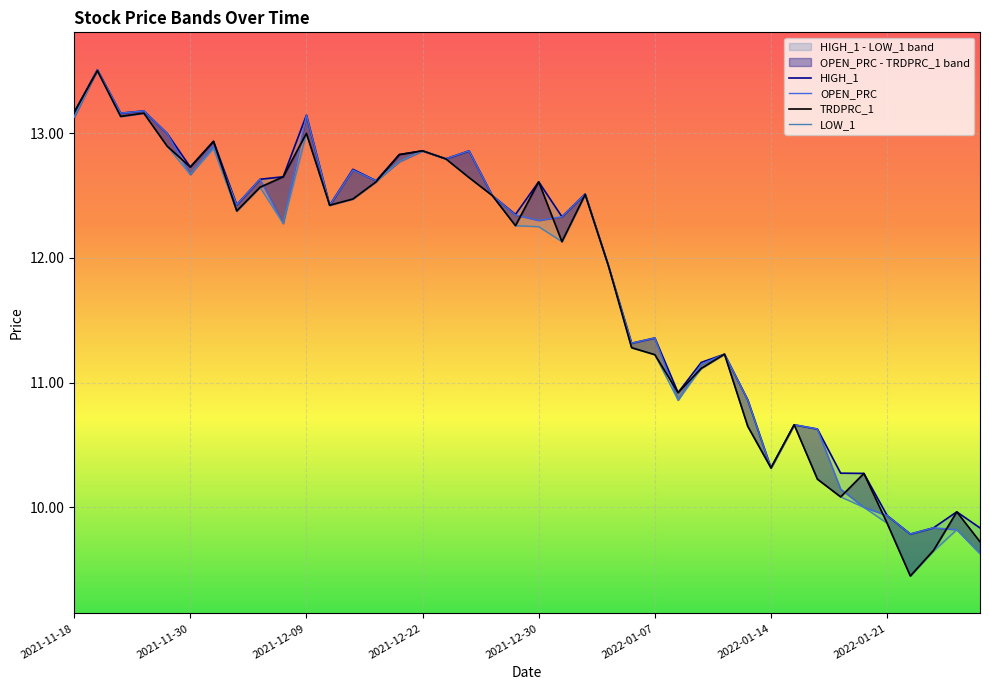

How many lines are shown in the chart?

4